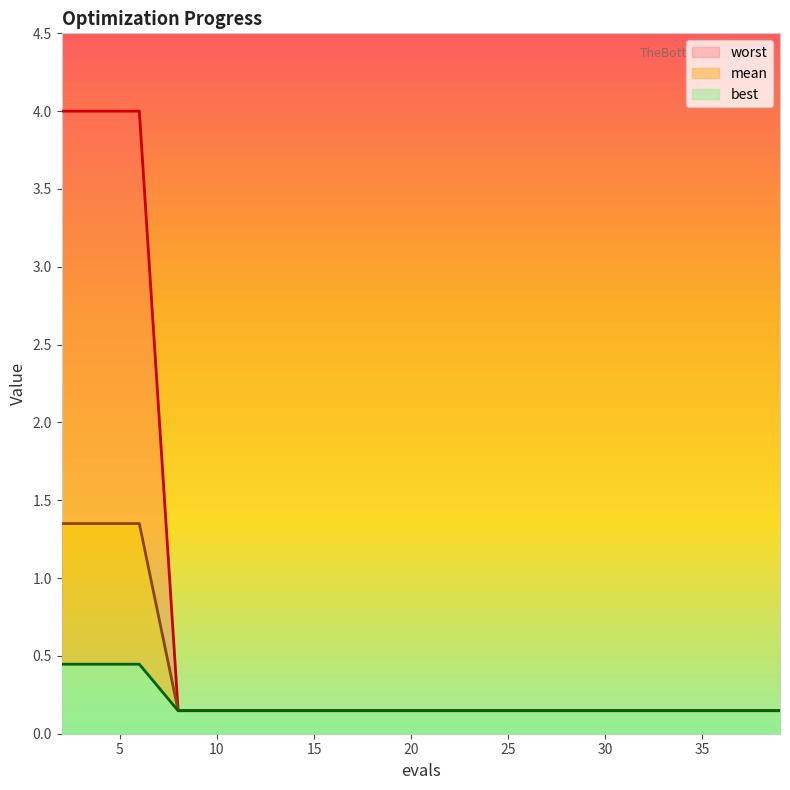

At which label does best reach its peak?

2